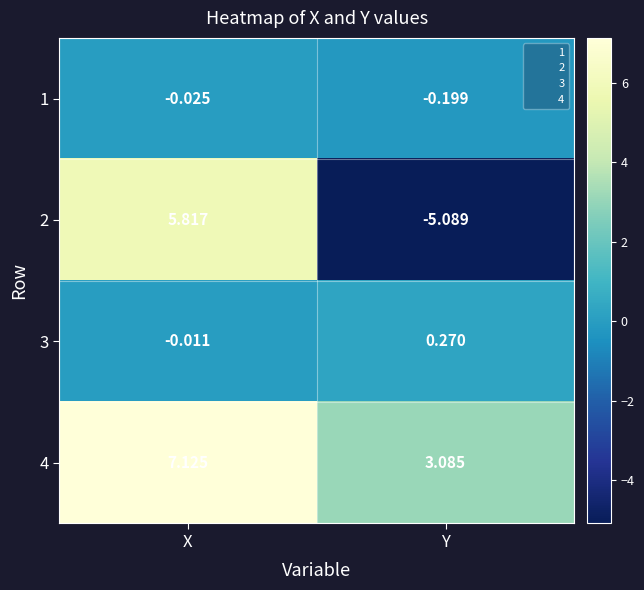

Which series has the largest range (max minus min)?

2